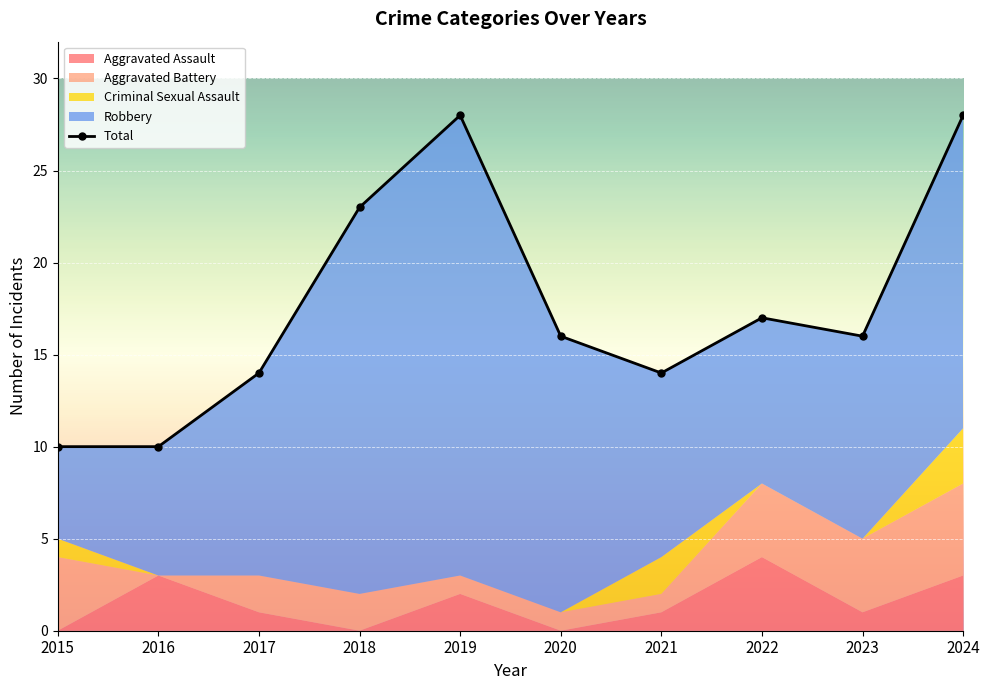

How many interior local peaks (higher than both neighbors) does the data have?

2